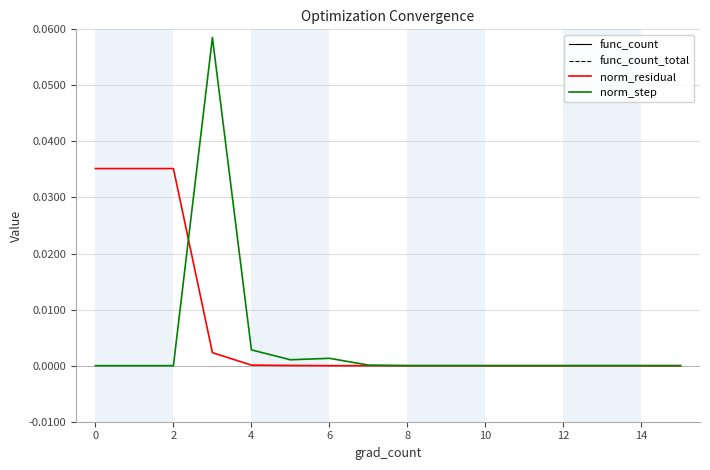

What is the difference between the func_count values at 10 and 11?

1.0